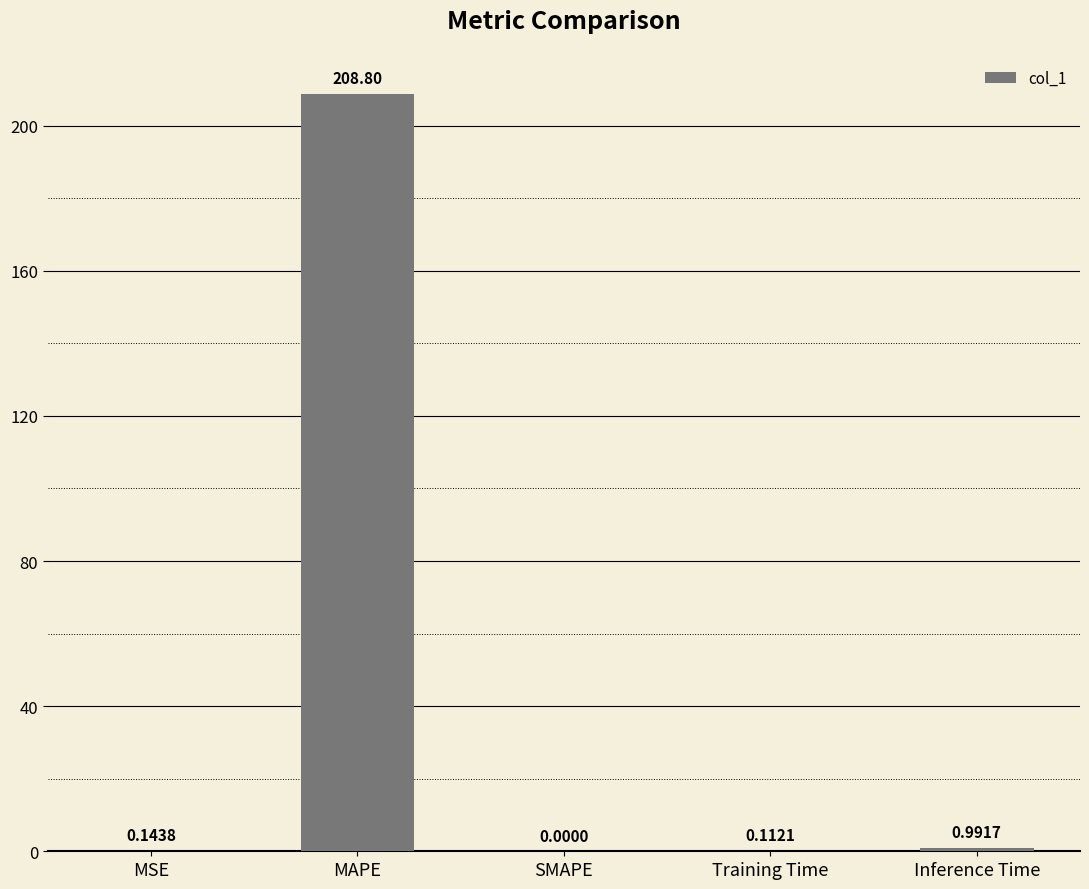

What is the sum of the values at Inference Time and MAPE?

209.8